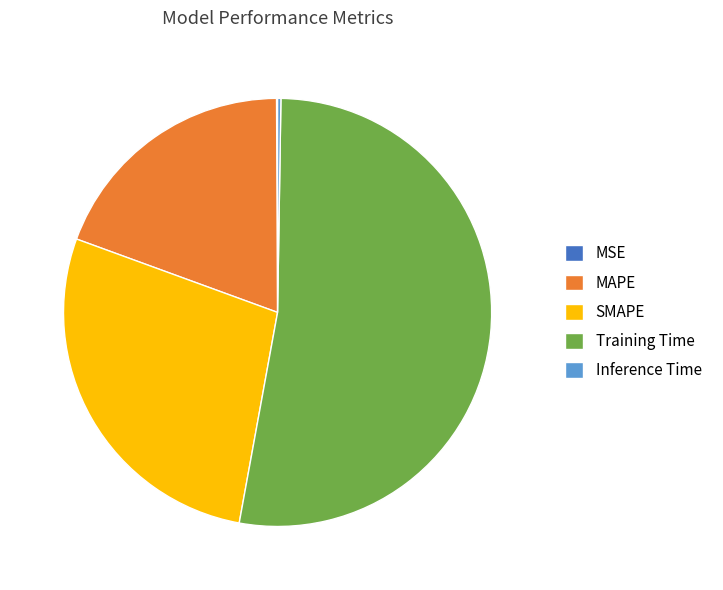

Which category accounts for the majority?

Training Time